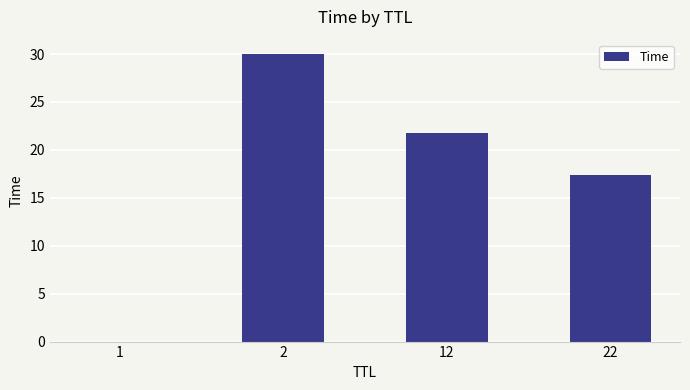

What is the sum of the values at 22 and 1?

17.4